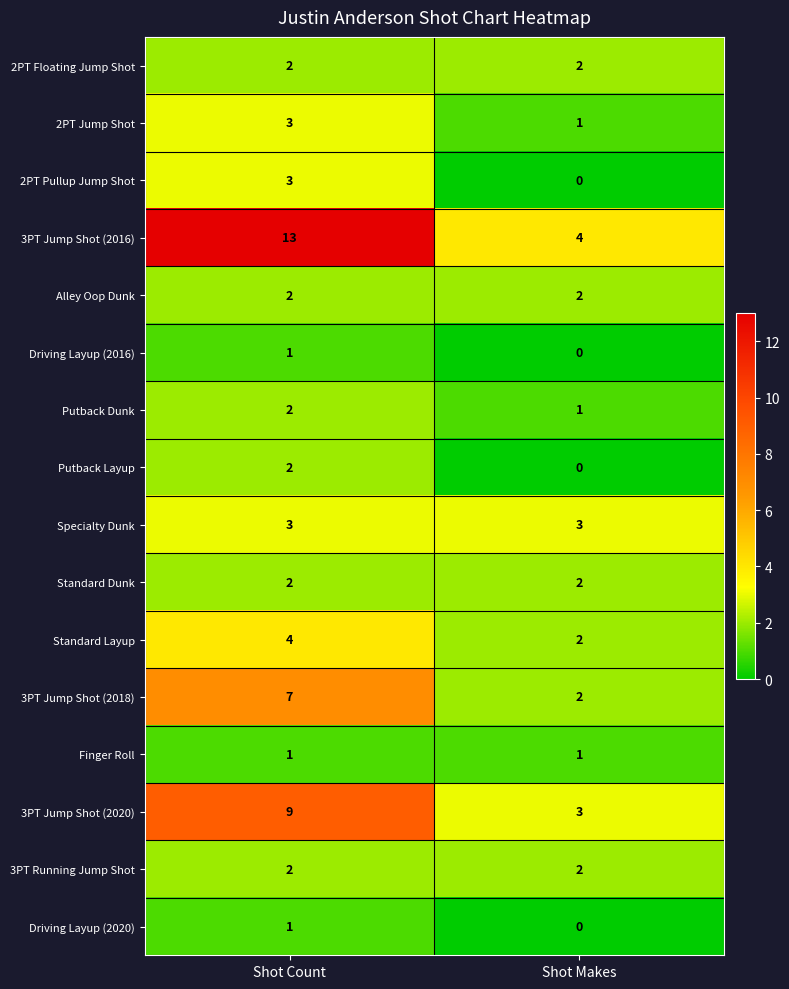

True or false: 3PT Jump Shot (2020) has a value of 6 at Shot Count.

False